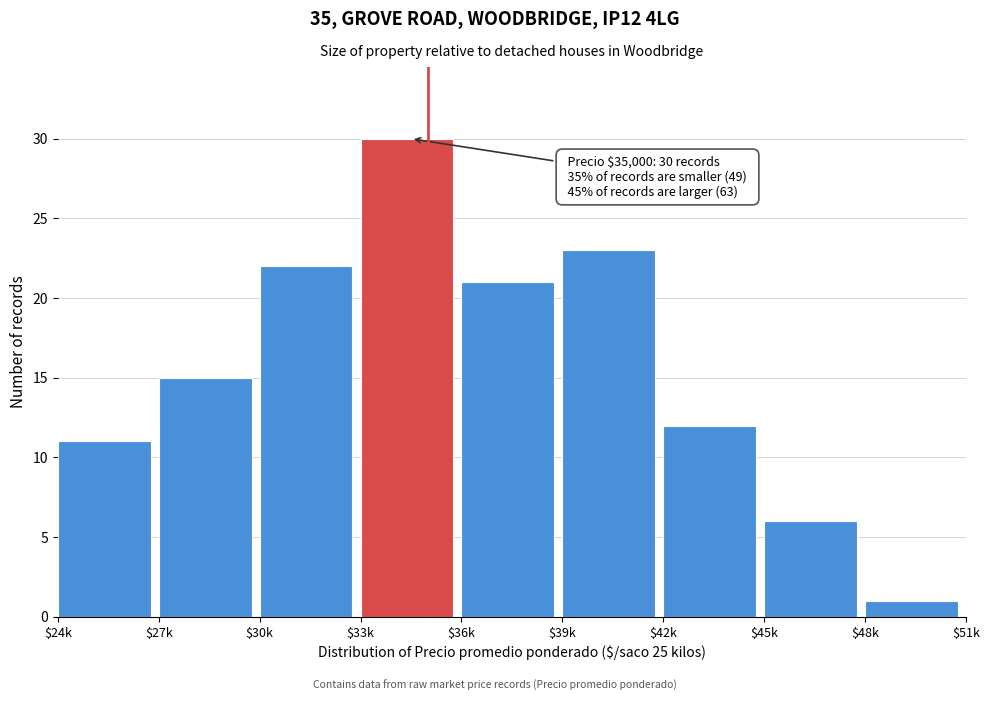

Reading left to right, list all the values displayed in this chart.

11	15	22	30	21	23	12	6	1